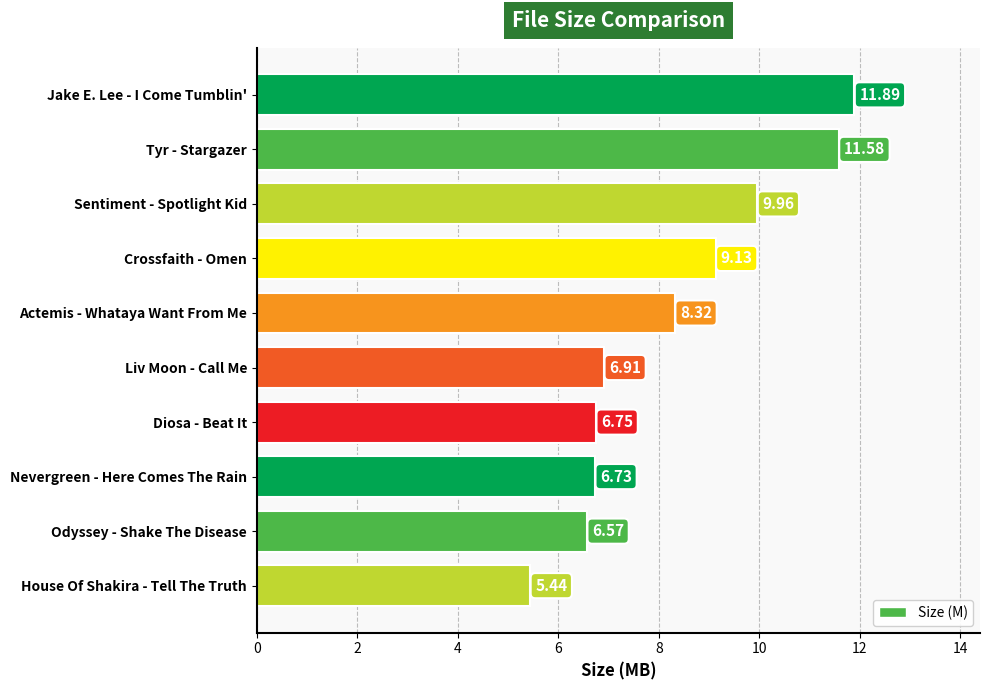

List the labels in order of value, largest first.

Jake E. Lee - I Come Tumblin', Tyr - Stargazer, Sentiment - Spotlight Kid, Crossfaith - Omen, Actemis - Whataya Want From Me, Liv Moon - Call Me, Diosa - Beat It, Nevergreen - Here Comes The Rain, Odyssey - Shake The Disease, House Of Shakira - Tell The Truth